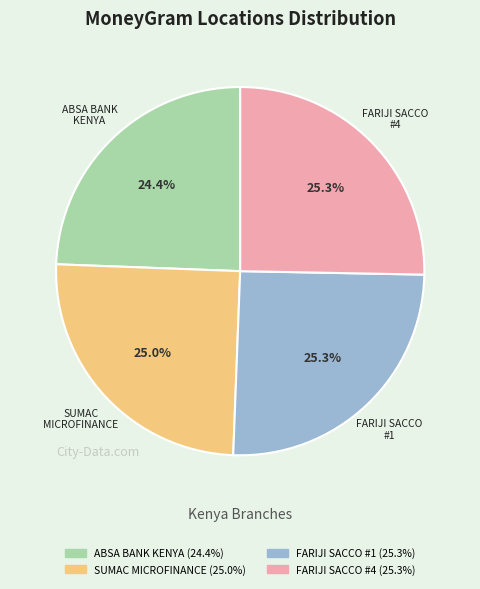

Is there a majority slice in this chart?

No